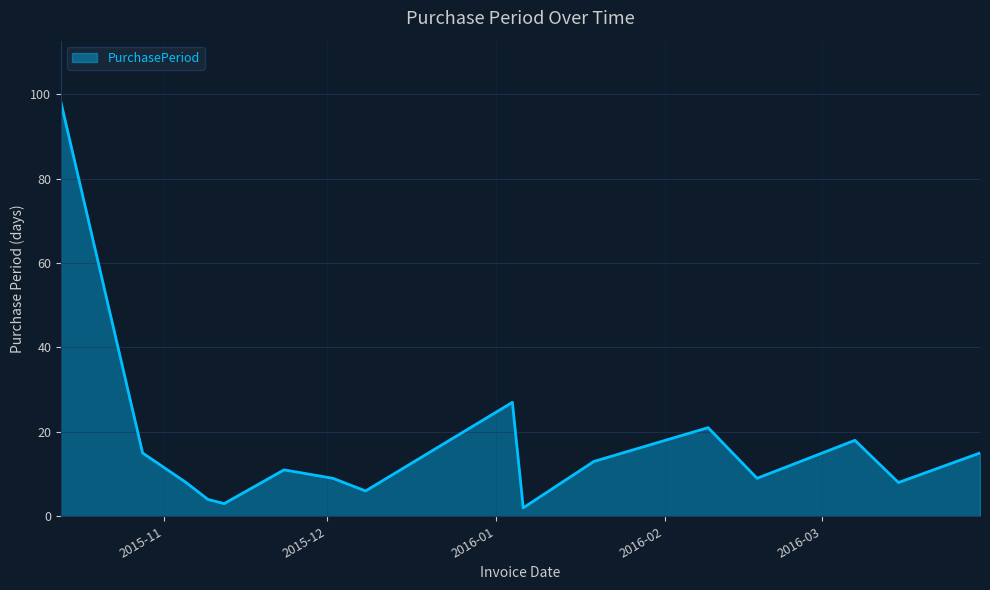

What is the difference between the maximum and minimum values?

96